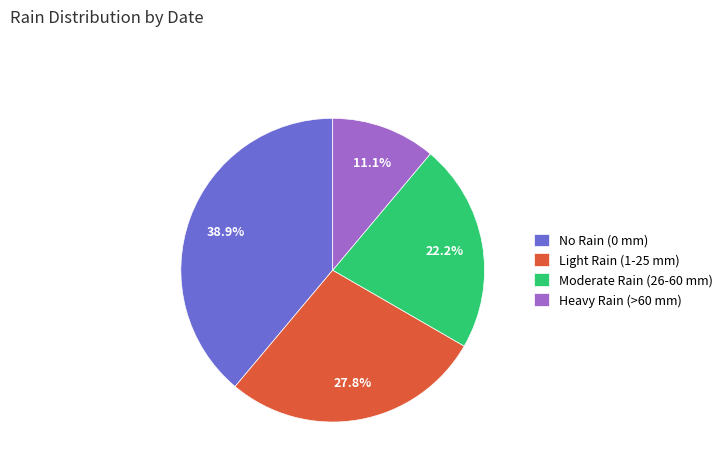

Does any single category account for the majority?

No